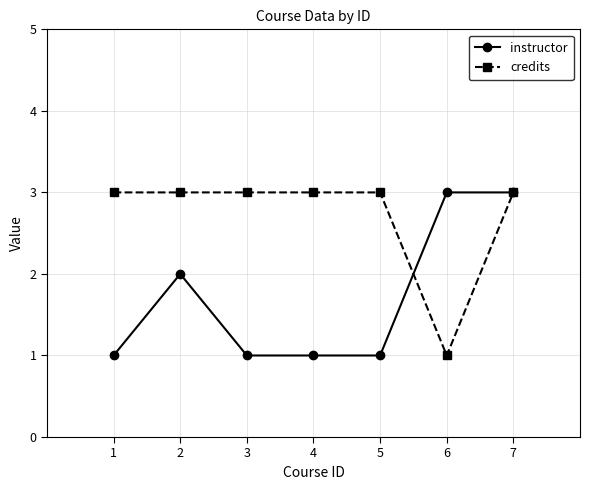

How many distinct data groups are displayed?

2